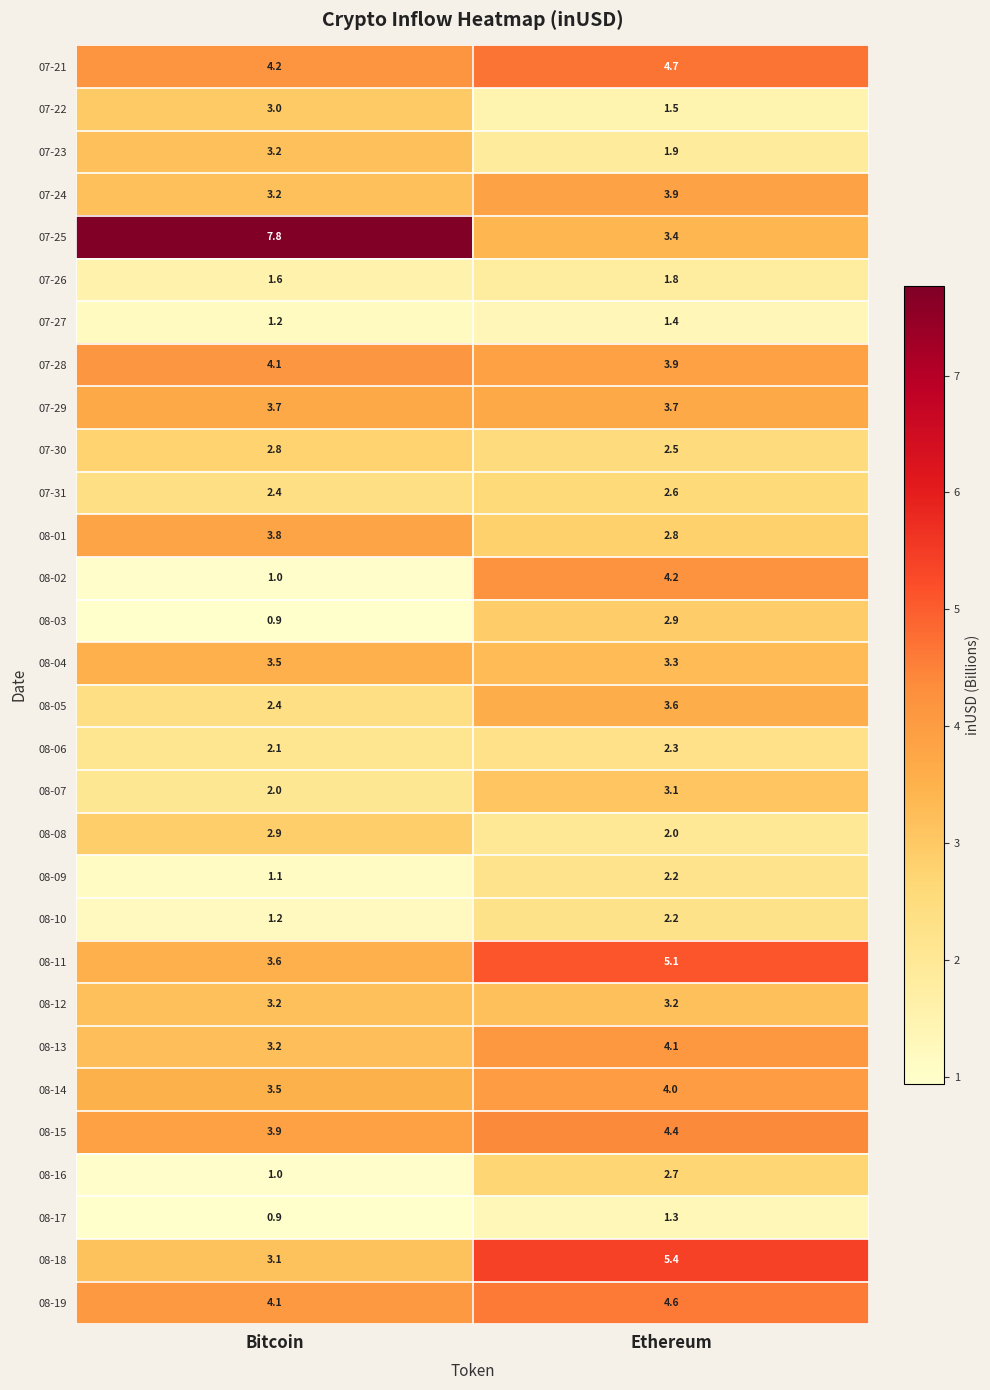

Which series has the largest total across all categories?

row_4